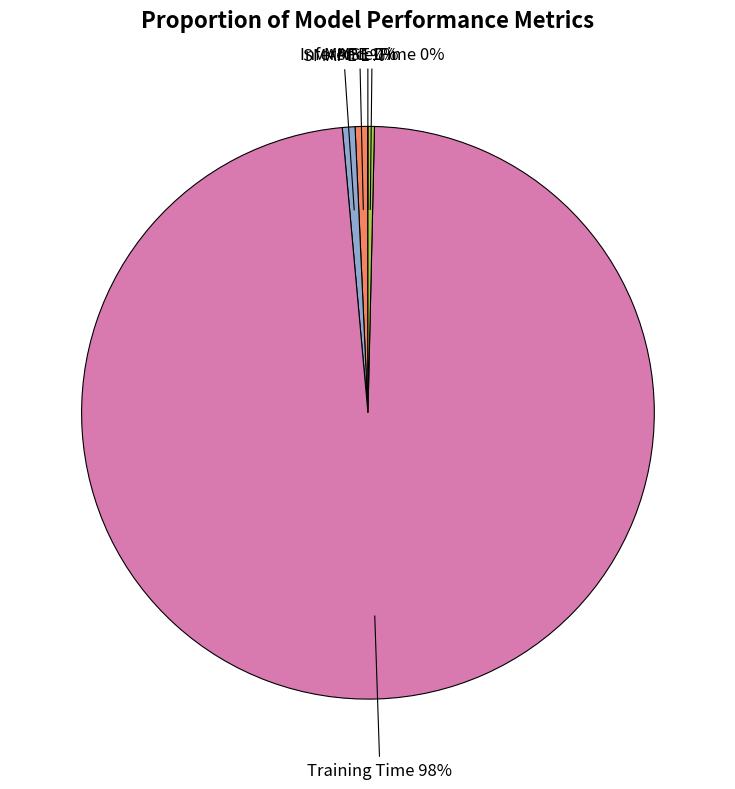

Is there a majority slice in this chart?

Yes